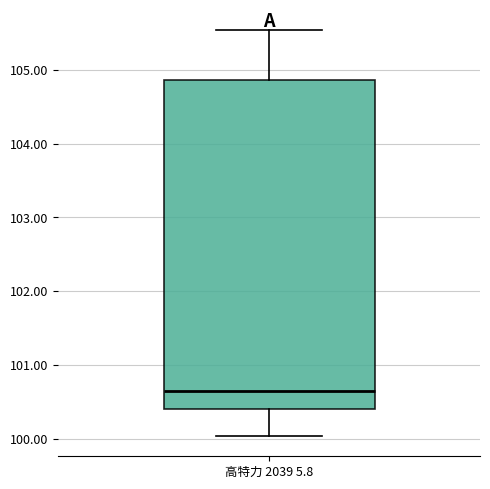

Read this box plot against the y-axis: the position of the median line, the range covered by the box, and the ends of both whiskers. The values are not printed on the chart, so give them approximately, as read against the axis.

median 100.6, box 100.4 to 104.9, whiskers 100.0 to 105.5